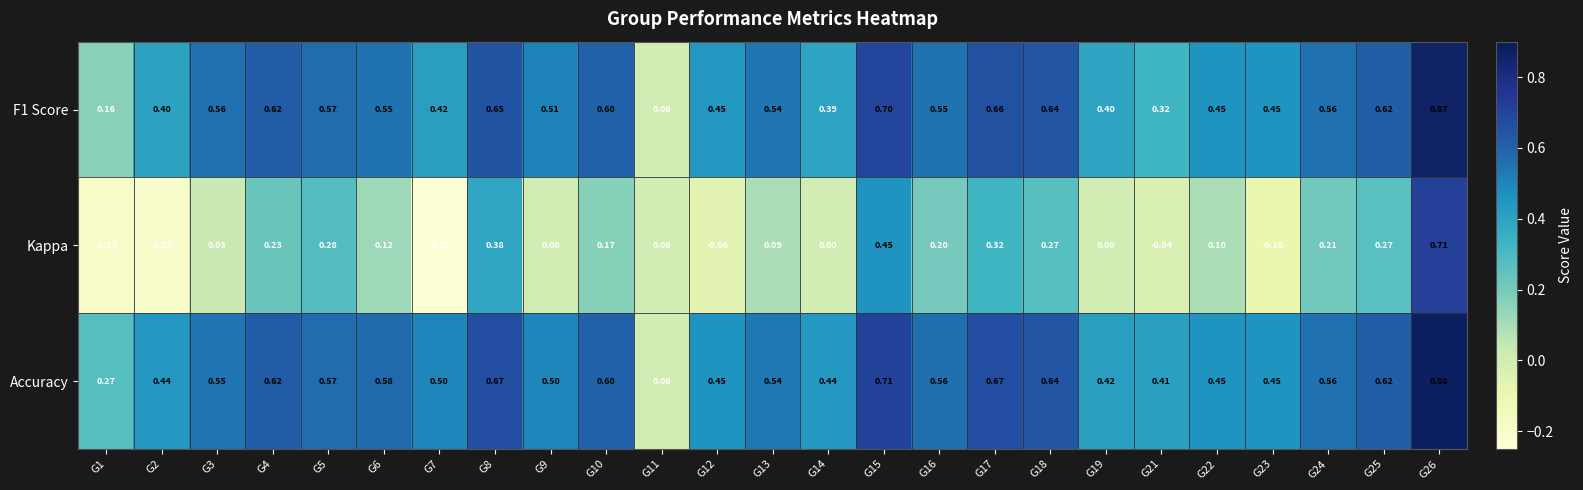

Which series changed the most between G23 and G25?

Kappa